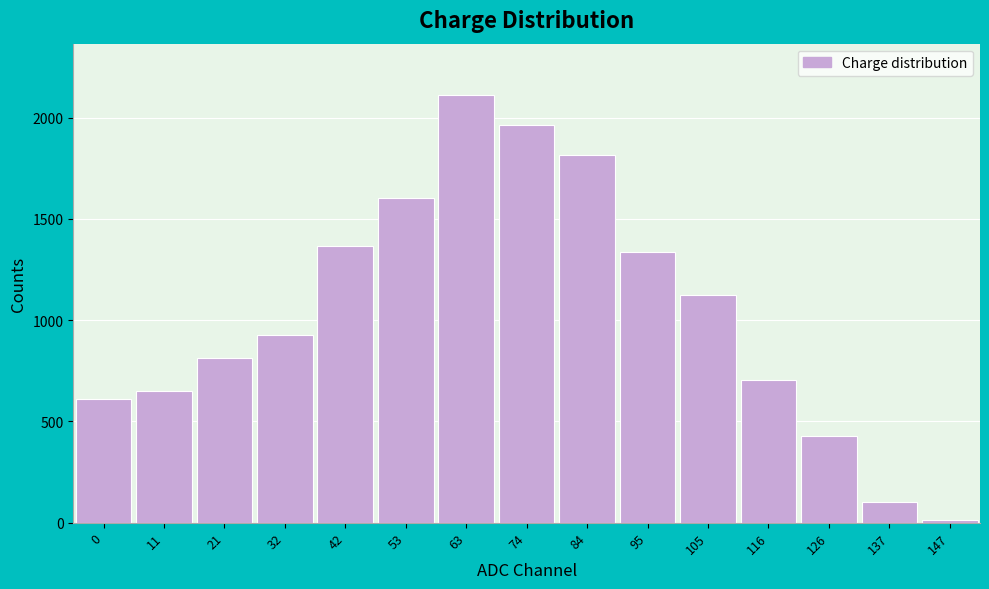

Reading right to left, extract all data points from this chart.

147=13	137=102	126=429	116=705	105=1122	95=1335	84=1815	74=1965	63=2112	53=1602	42=1367	32=927	21=815	11=649	0=610